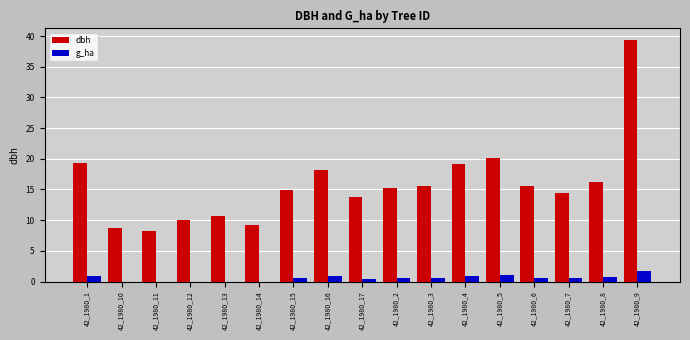

What is the highest value of the dbh series?

39.3